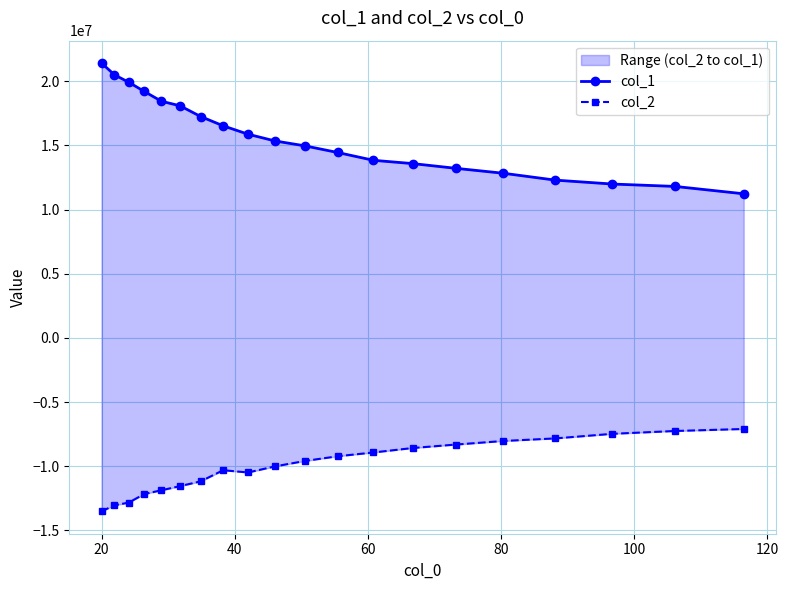

Reading right to left, transcribe all the data shown in this chart.

col_1: 11233668.1	11807923.8	11993437.8	12297292.4	12833160.2	13217477.3	13585961.9	13843427.7	14453093.4	14970169.4	15350035.2	15879729.2	16532384.8	17257645.5	18091800.2	18451237.5	19215487.7	19932020.9	20508631.4	21422819.9
col_2: -7101416.5	-7257627.1	-7477786.3	-7834964.7	-8036428.8	-8314237.3	-8584132.8	-8931499.0	-9227785.3	-9595438.6	-10015039.7	-10492372.8	-10314839.2	-11185113.6	-11555681.4	-11880150.8	-12173985.5	-12841509.4	-13051029.3	-13519654.4